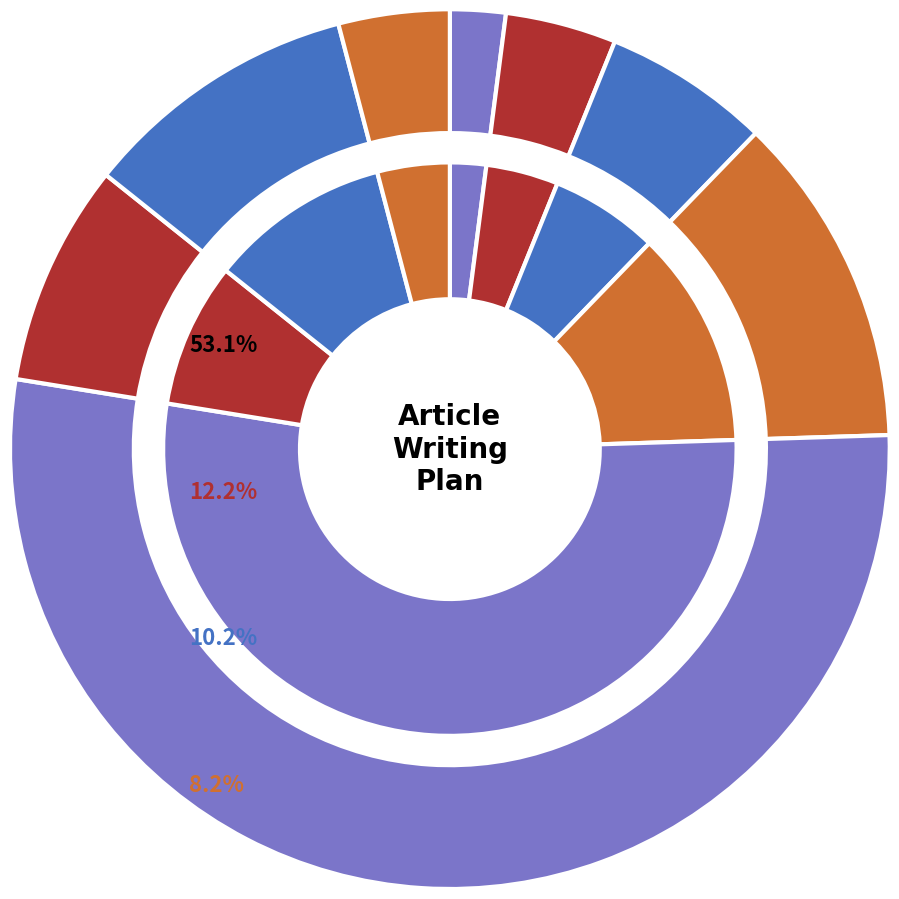

To the nearest percent, what portion does Abstract represent?

2%